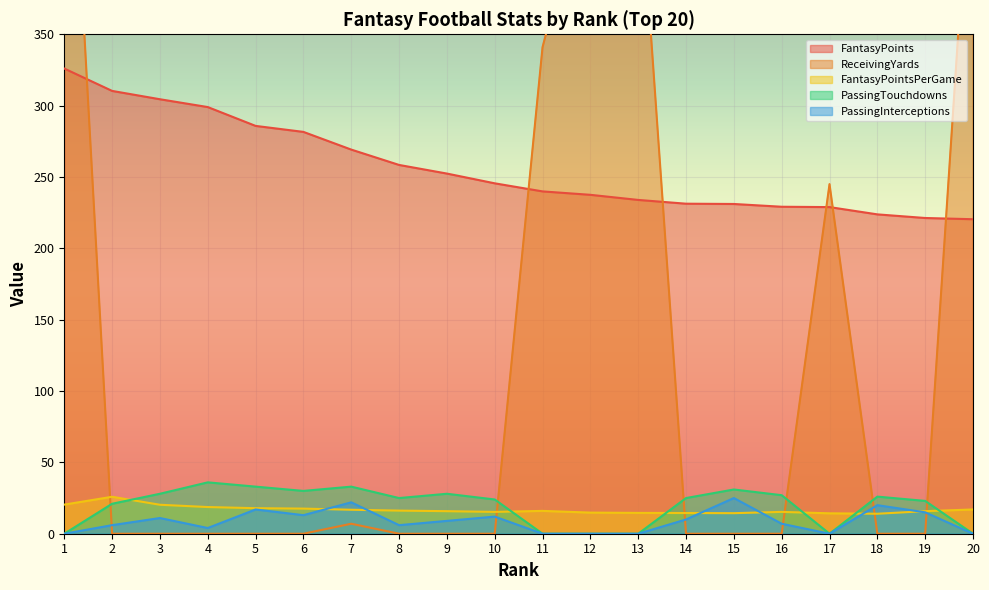

Reading left to right, what are all the values shown in this chart?

FantasyPoints: 1=326.0	2=310.3	3=304.5	4=299.0	5=285.8	6=281.6	7=269.2	8=258.4	9=252.4	10=245.6	11=239.9	12=237.5	13=233.9	14=231.3	15=231.1	16=229.1	17=228.9	18=223.8	19=221.3	20=220.4
ReceivingYards: 1=604.0	2=0.0	3=0.0	4=0.0	5=0.0	6=0.0	7=7.0	8=0.0	9=0.0	10=0.0	11=341.0	12=468.0	13=477.0	14=0.0	15=0.0	16=0.0	17=245.0	18=0.0	19=0.0	20=507.0
FantasyPointsPerGame: 1=20.4	2=25.9	3=20.3	4=18.7	5=17.9	6=17.6	7=16.8	8=16.2	9=15.8	10=15.3	11=16.0	12=14.8	13=14.6	14=14.5	15=14.4	16=15.3	17=14.3	18=14.0	19=15.8	20=17.0
PassingTouchdowns: 1=0.0	2=21.0	3=28.0	4=36.0	5=33.0	6=30.0	7=33.0	8=25.0	9=28.0	10=24.0	11=0.0	12=0.0	13=0.0	14=25.0	15=31.0	16=27.0	17=0.0	18=26.0	19=23.0	20=0.0
PassingInterceptions: 1=0.0	2=6.0	3=11.0	4=4.0	5=17.0	6=13.0	7=22.0	8=6.0	9=9.0	10=12.0	11=0.0	12=0.0	13=0.0	14=10.0	15=25.0	16=7.0	17=0.0	18=20.0	19=15.0	20=0.0